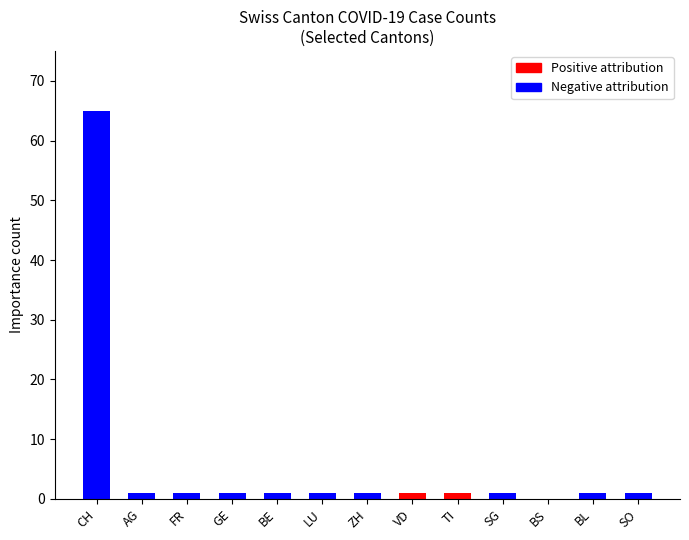

Which series has the largest total across all categories?

Negative attribution